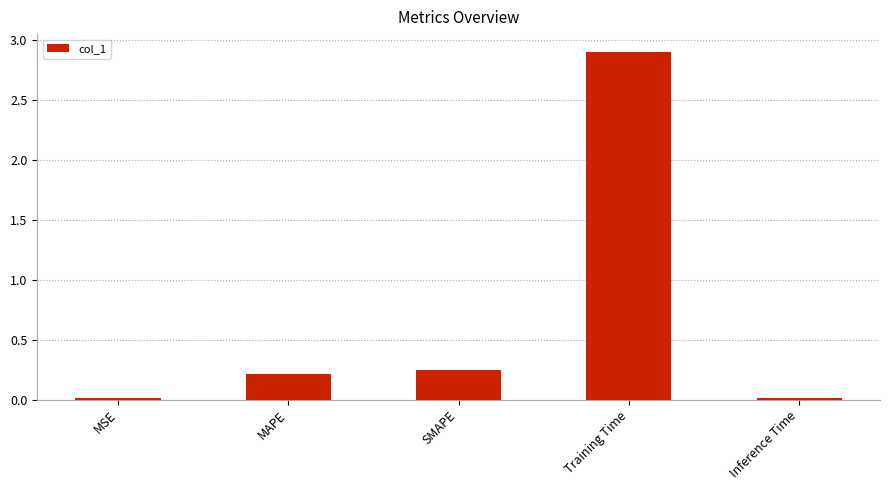

Which has a higher value, MAPE or MSE?

MAPE